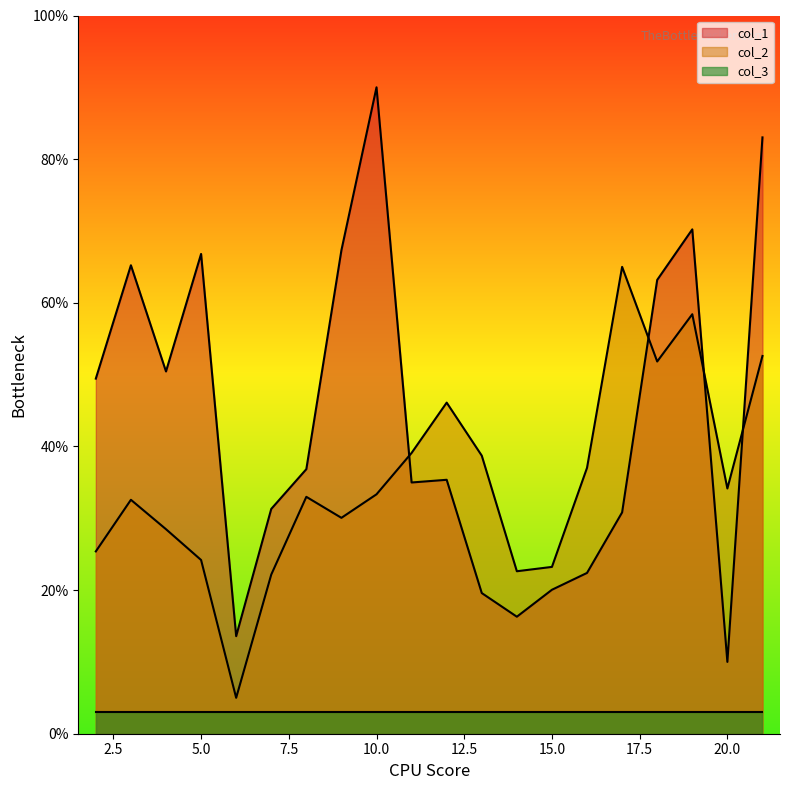

What is the greatest value displayed?

90.0